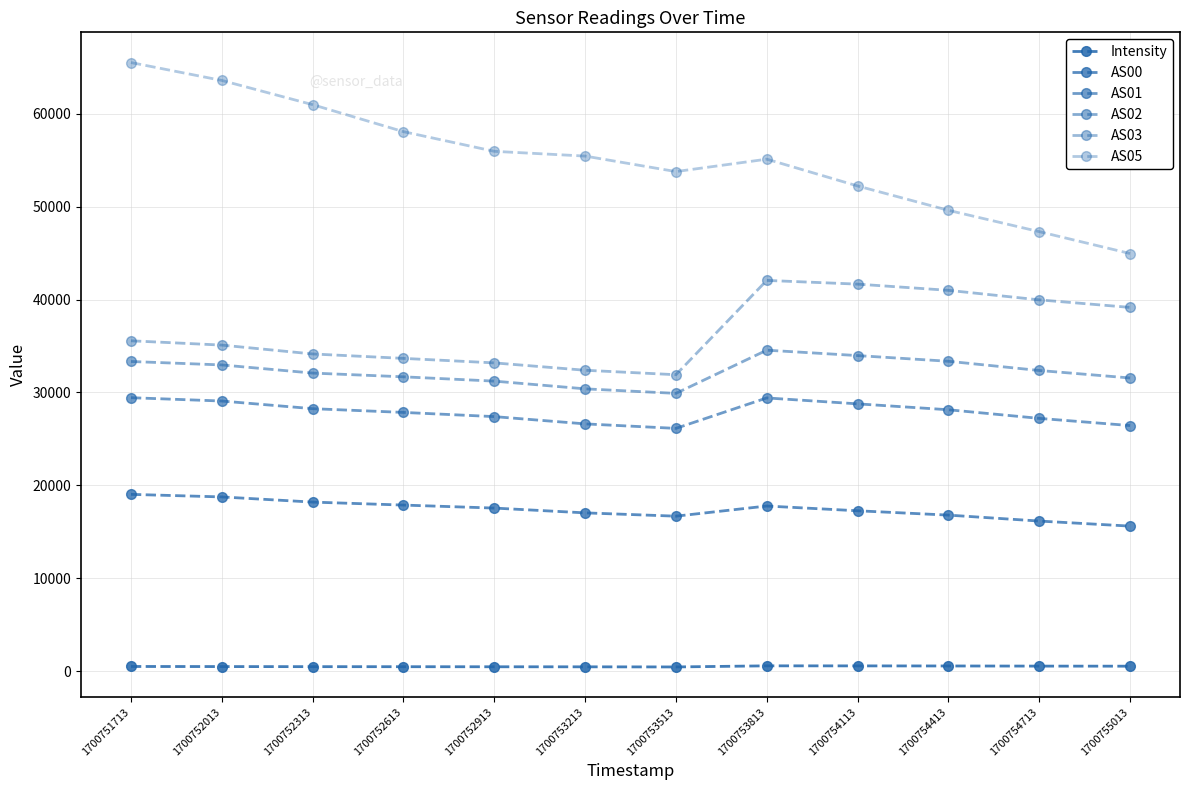

How many series are shown in this chart?

6